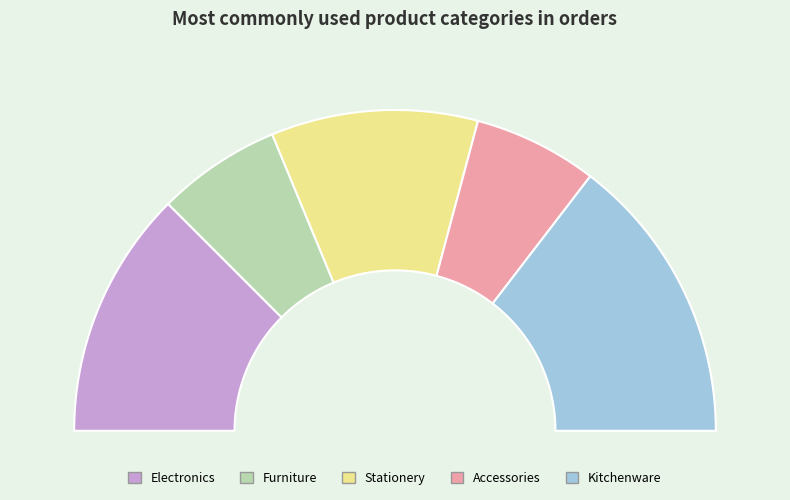

To the nearest percent, what portion does Kitchenware represent?

29%